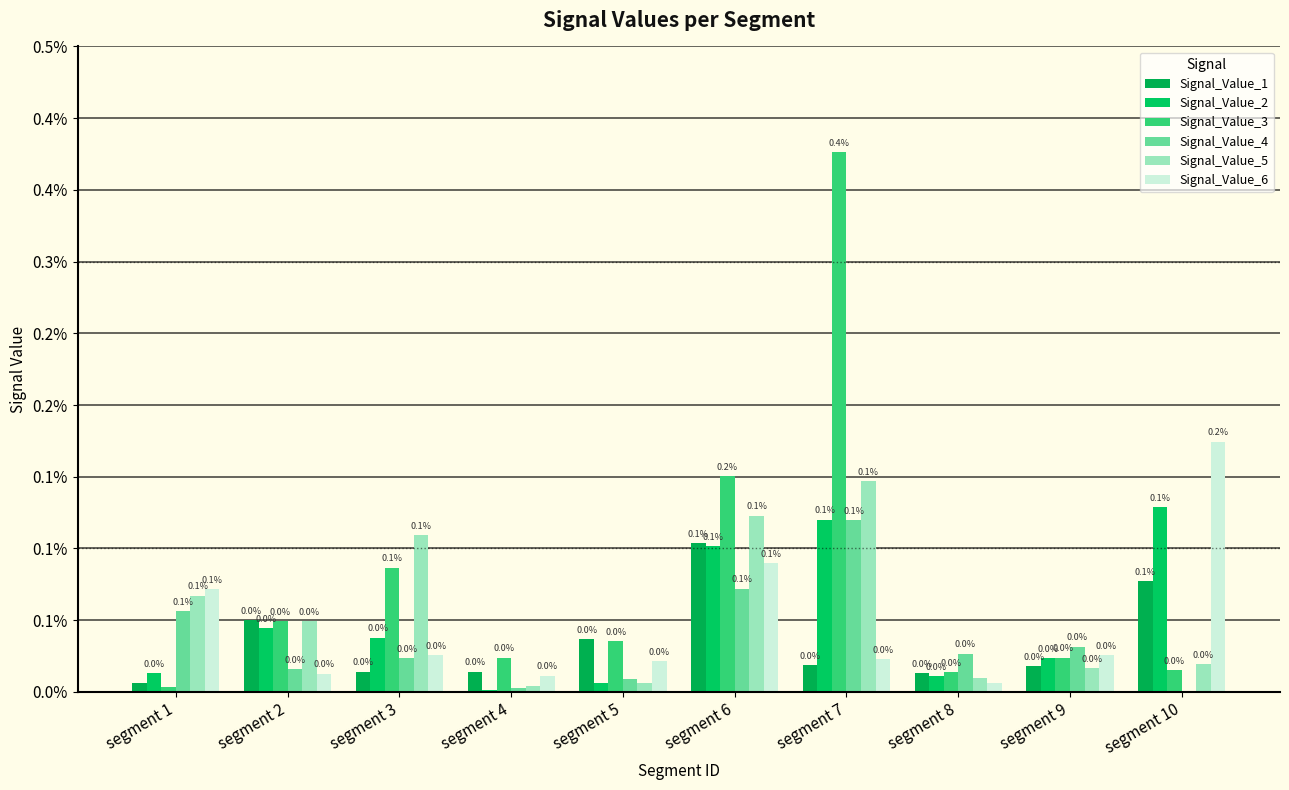

At how many categories does at least one series exceed 0?

10